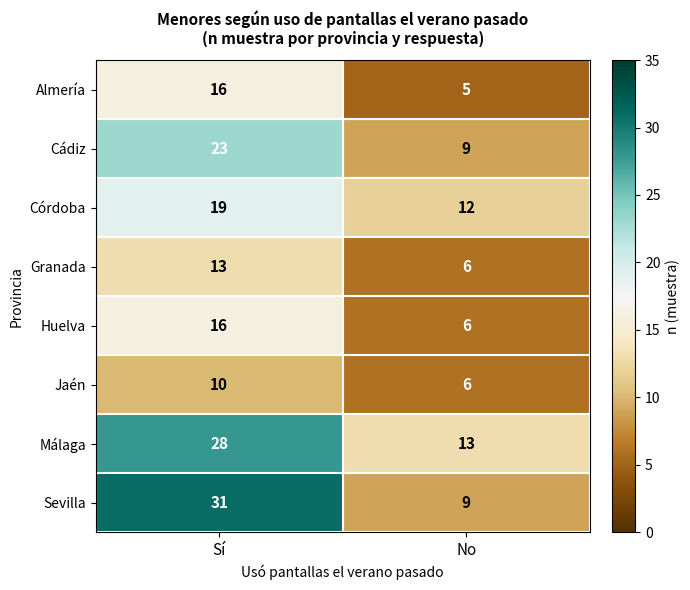

Which category has the highest value in the Sevilla series?

Sí